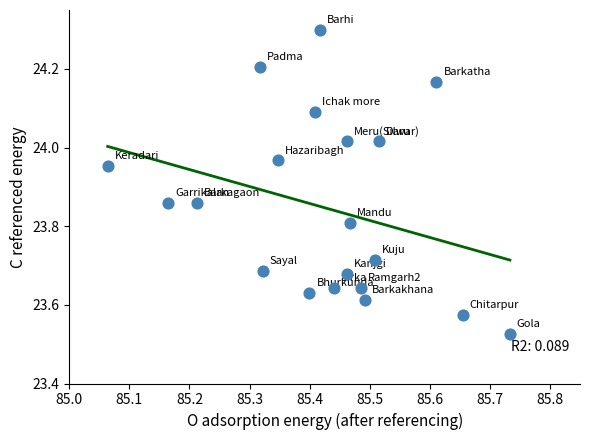

What is the range of X values (max minus min)?

0.7